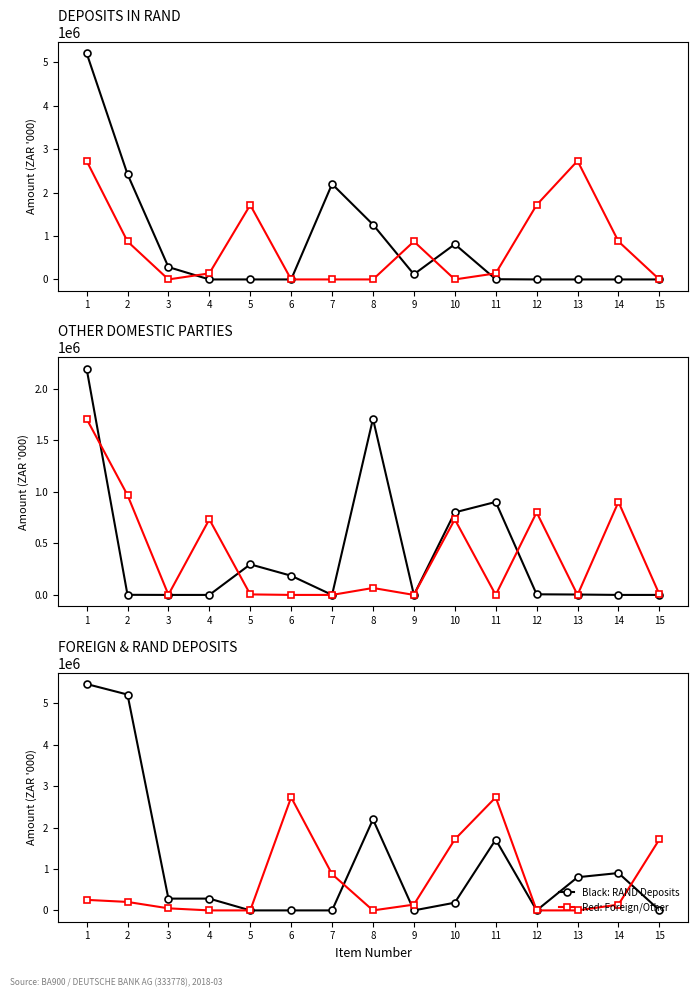

What is the difference between the Private Financial Corporate values at 1 and 14?

807373